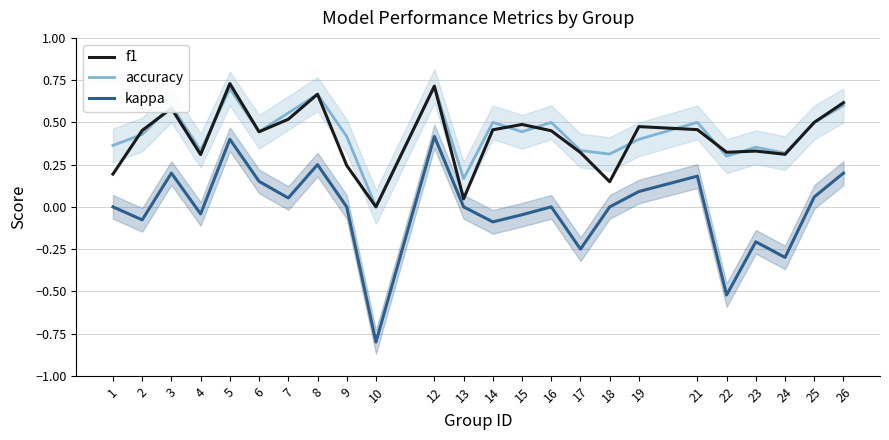

Is this an area chart (filled region under the line)?

No